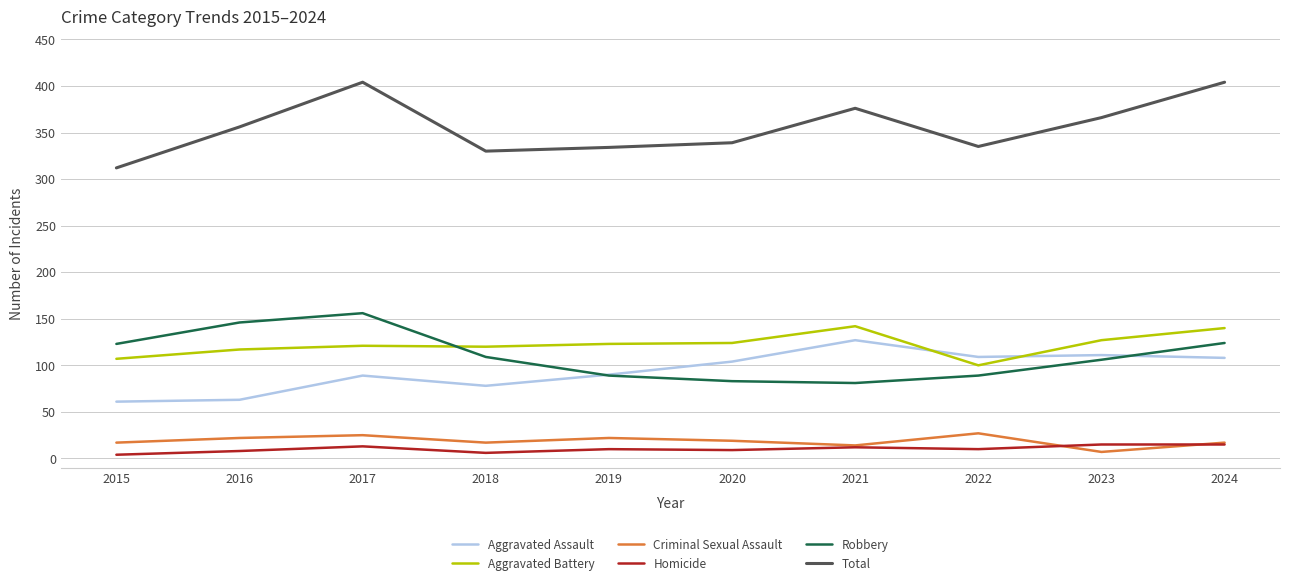

How many Criminal Sexual Assault values are between 17 and 22?

6